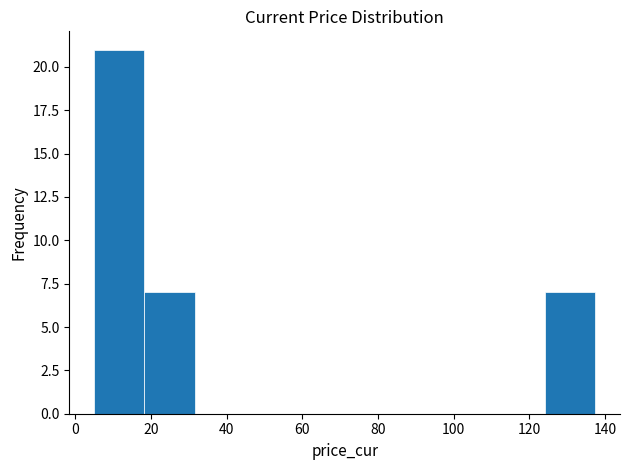

Over which range of the x-axis is the bar tallest?

6 to 18